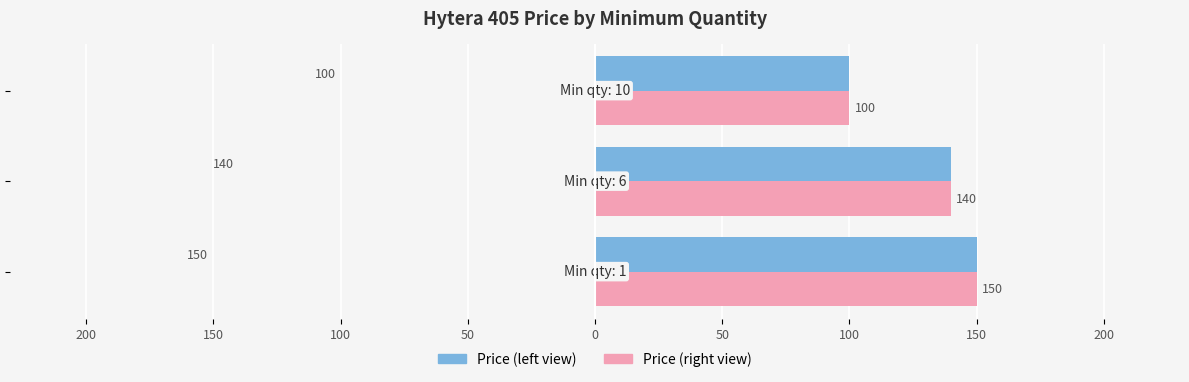

What is the value of the Price (right) bar at the 1st from the left?

150